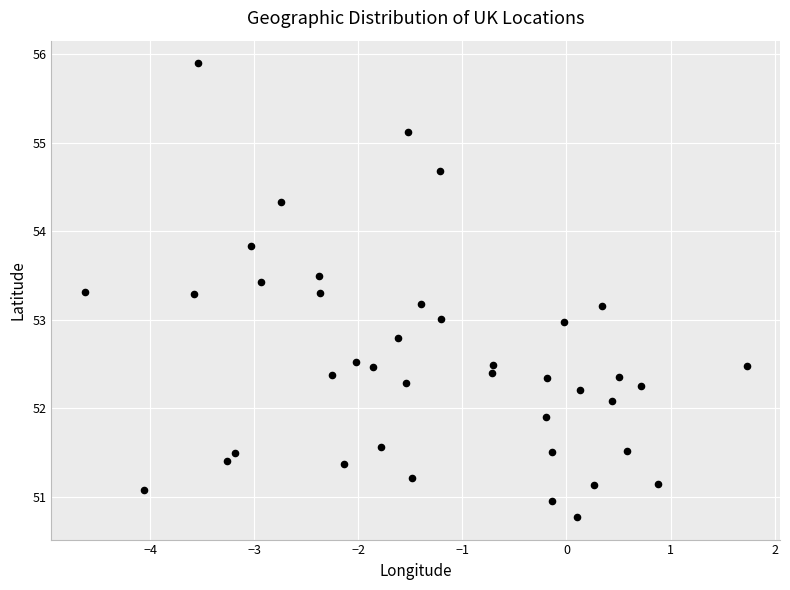

What is the range of Y values (max minus min)?

5.1